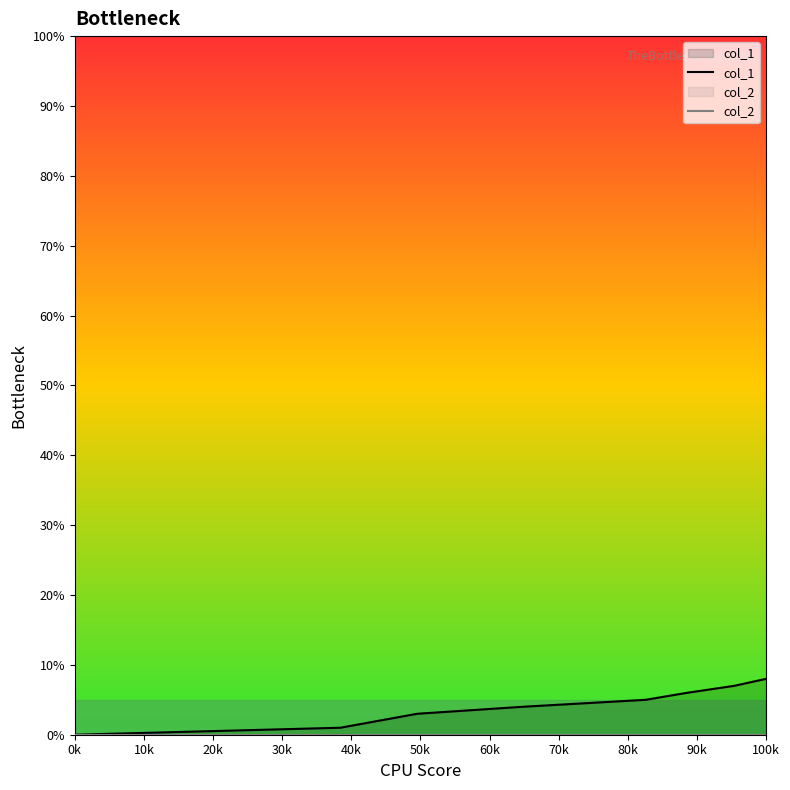

What is the maximum value for col_1?

8